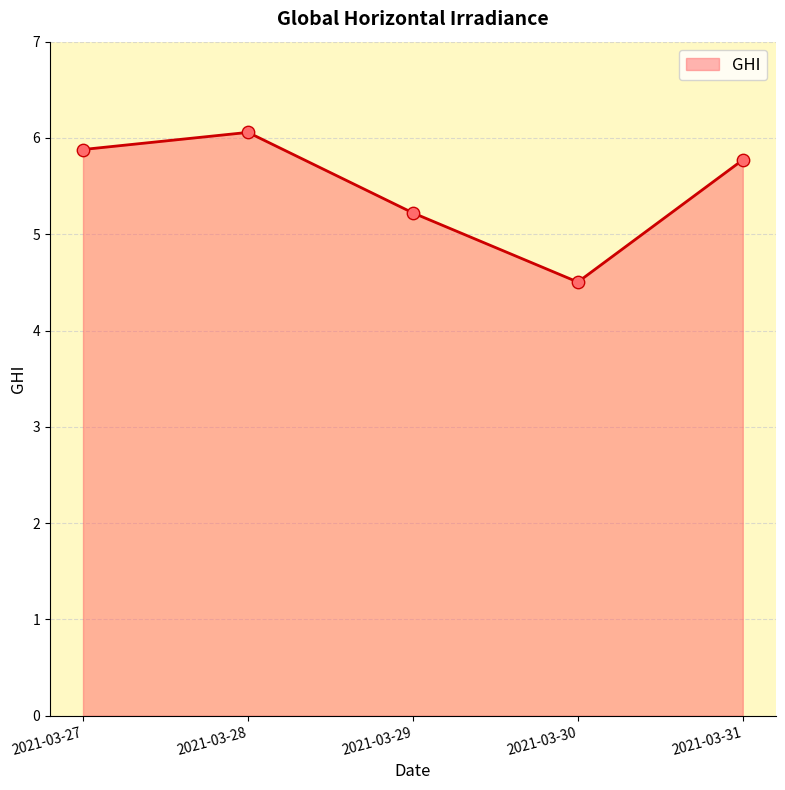

What is the change in value from 2021-03-27 to 2021-03-30?

-1.4